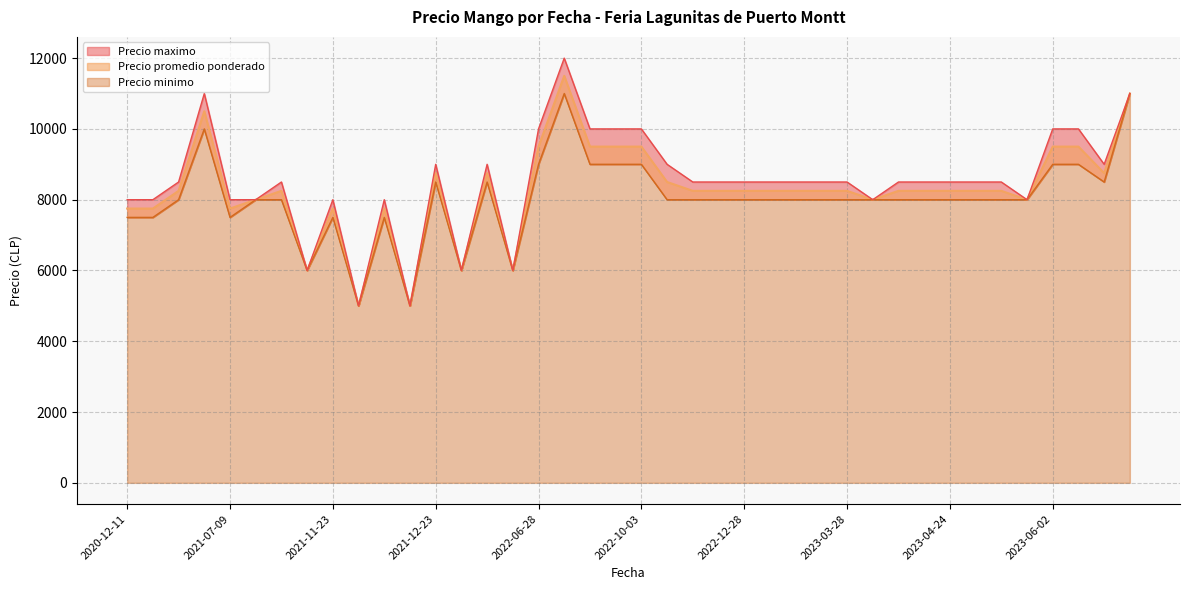

Where is Precio maximo nearest to the value 8500?

2022-12-28